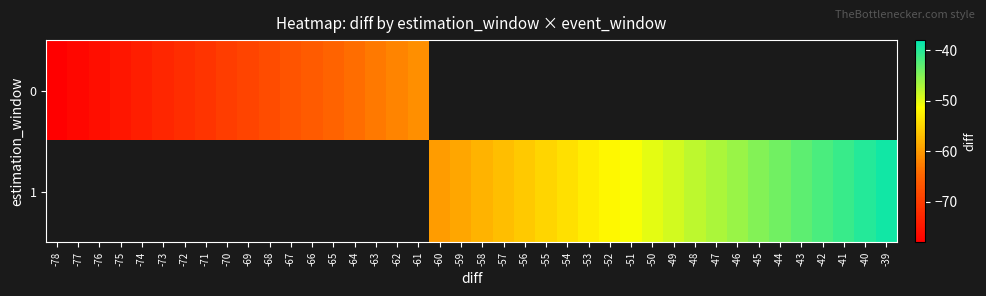

What value does the 1 series have at -56?

-56.0